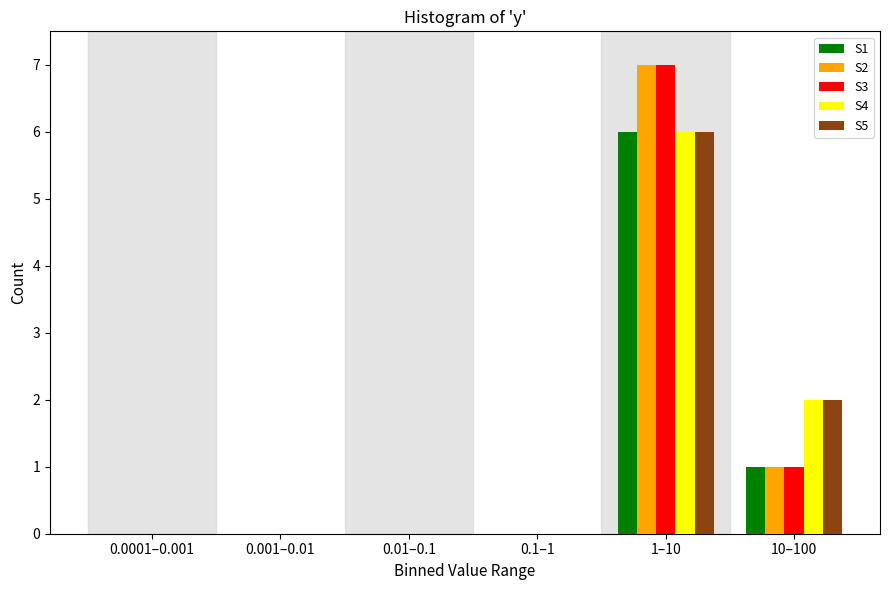

Reading left to right, what are all the values shown in this chart?

S1: 0.0001–0.001=0	0.001–0.01=0	0.01–0.1=0	0.1–1=0	1–10=6	10–100=1
S2: 0.0001–0.001=0	0.001–0.01=0	0.01–0.1=0	0.1–1=0	1–10=7	10–100=1
S3: 0.0001–0.001=0	0.001–0.01=0	0.01–0.1=0	0.1–1=0	1–10=7	10–100=1
S4: 0.0001–0.001=0	0.001–0.01=0	0.01–0.1=0	0.1–1=0	1–10=6	10–100=2
S5: 0.0001–0.001=0	0.001–0.01=0	0.01–0.1=0	0.1–1=0	1–10=6	10–100=2